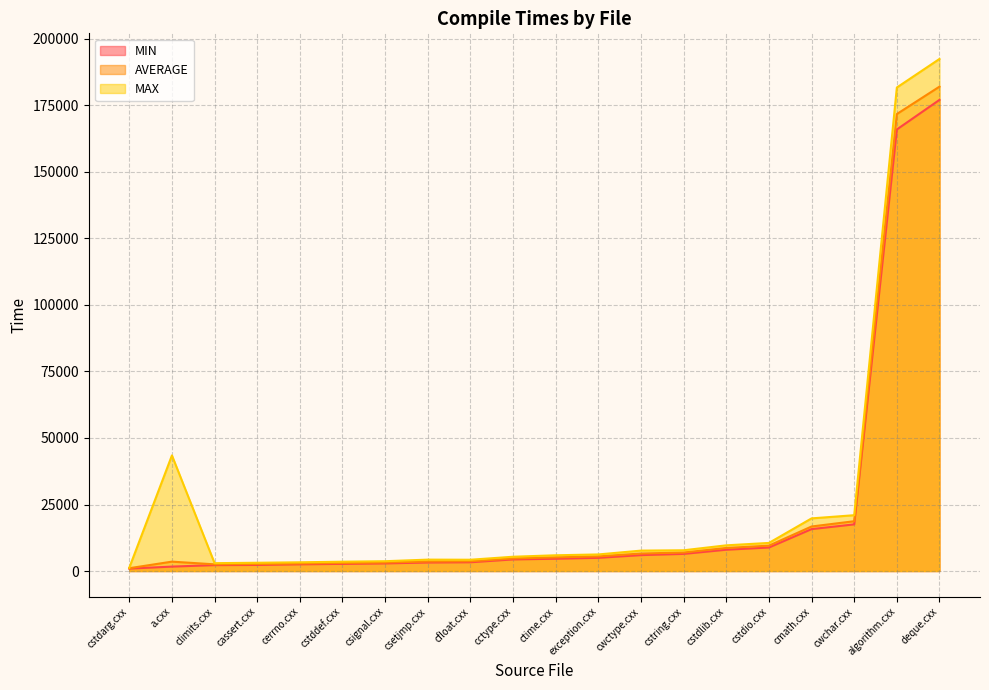

What is the minimum value shown in the chart?

916.0